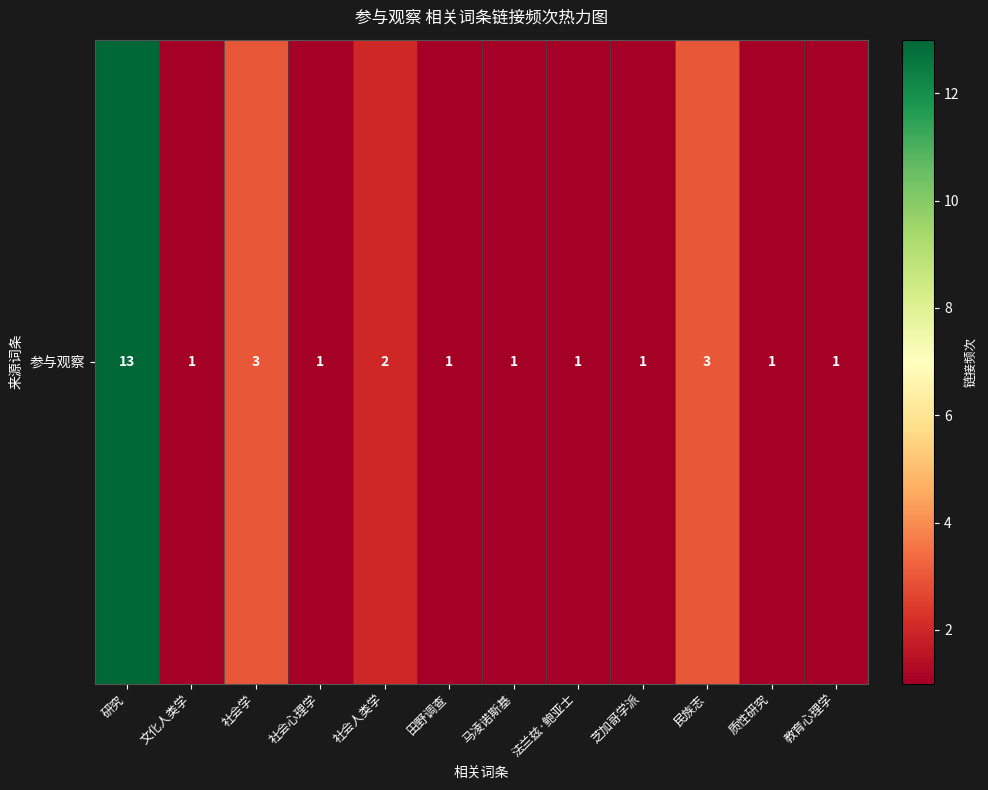

The chart shows a value of 1 at 田野调查. True or false?

False